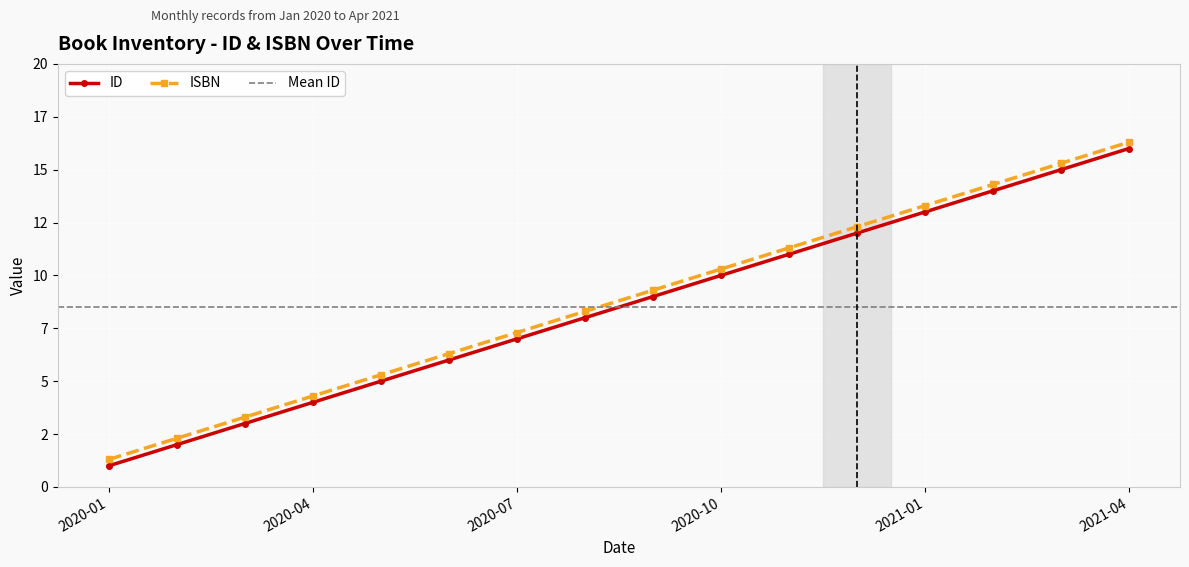

What are all the series names shown in the legend?

ID, ISBN